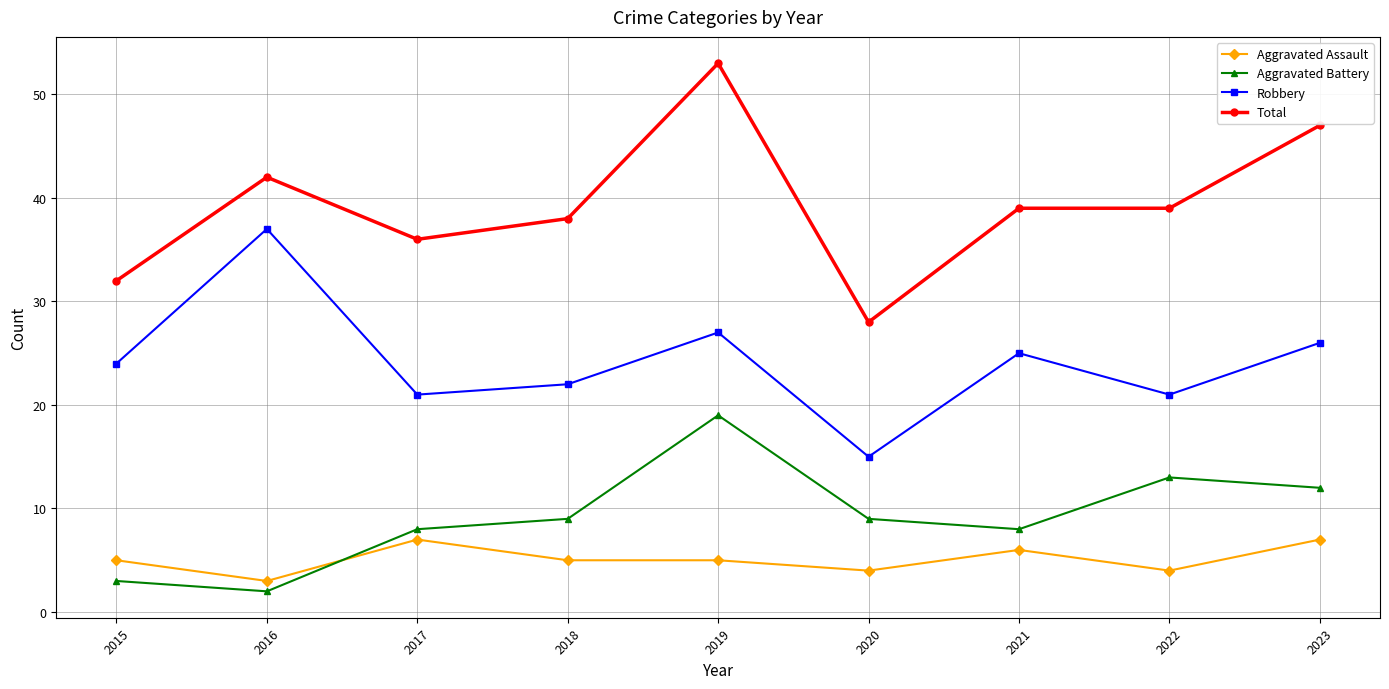

Is this an area chart (filled region under the line)?

No